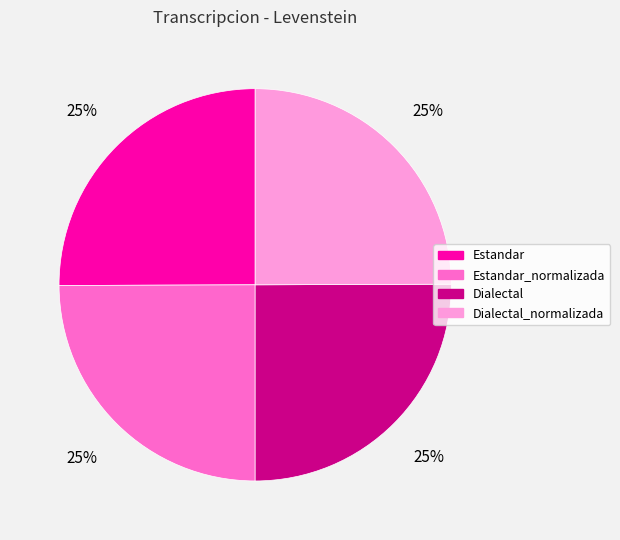

Does Dialectal_normalizada account for over 50% of the chart?

No